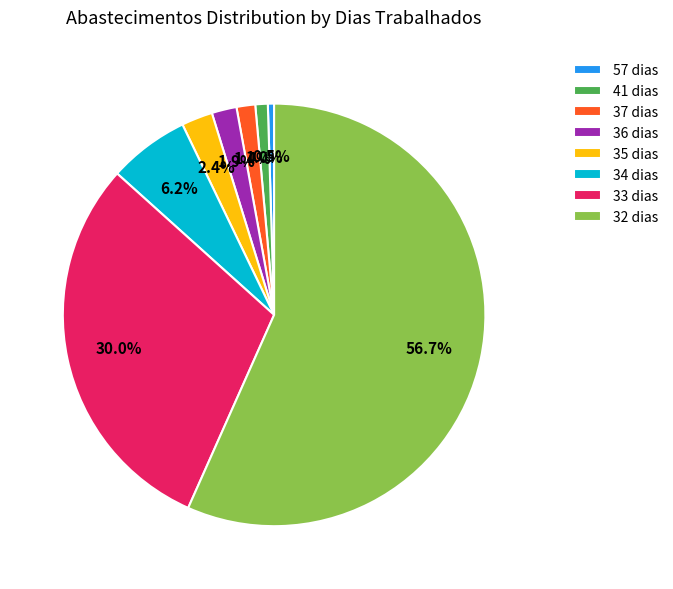

What is the largest slice in the pie chart?

32 dias